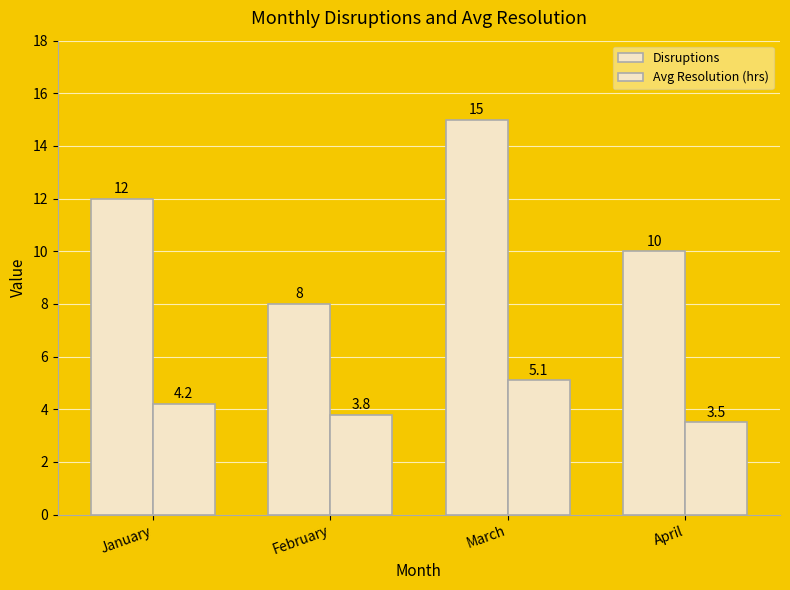

Rank the series by their average value, from lowest to highest.

Avg Resolution (hrs), Disruptions